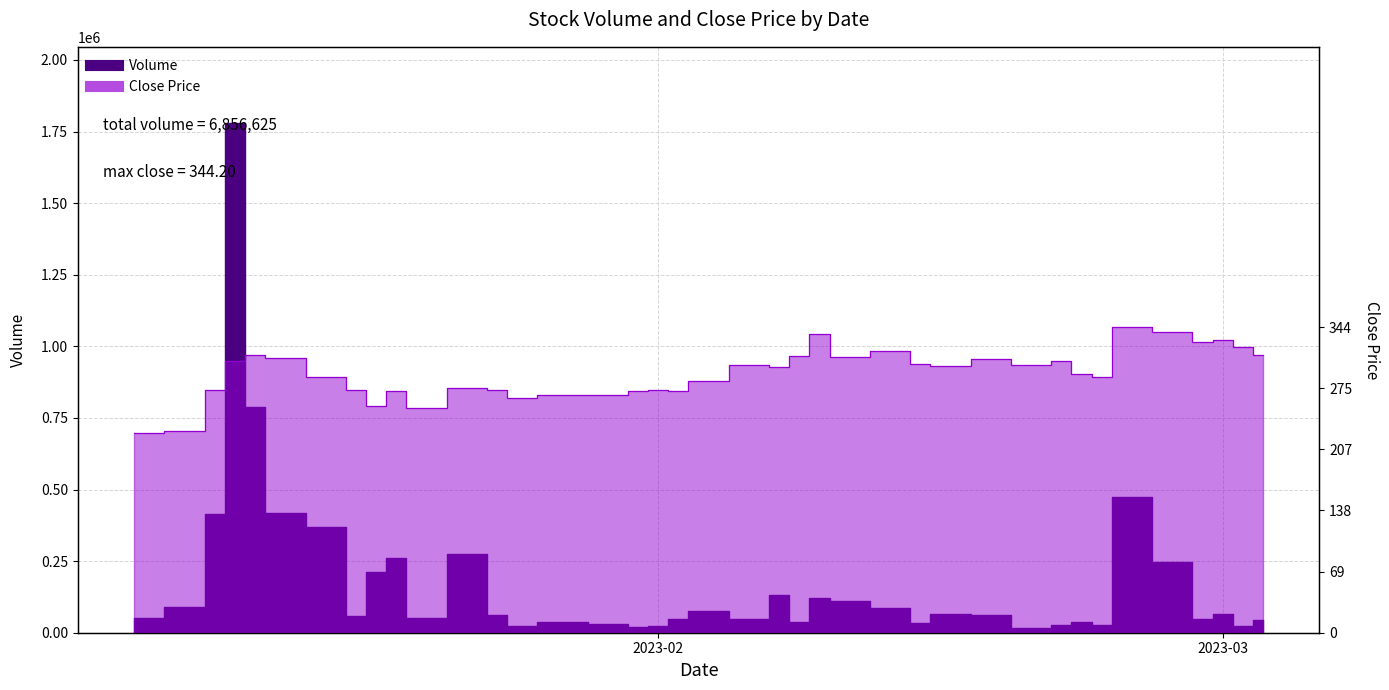

What is the smallest value displayed?

15013.0